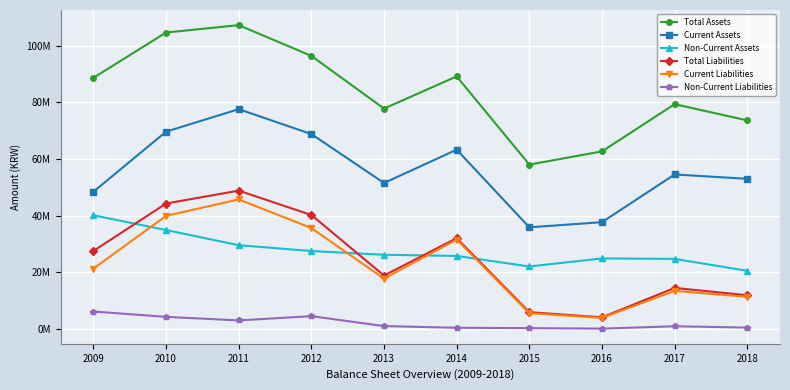

What are all the series names shown in the legend?

Total Assets, Current Assets, Non-Current Assets, Total Liabilities, Current Liabilities, Non-Current Liabilities